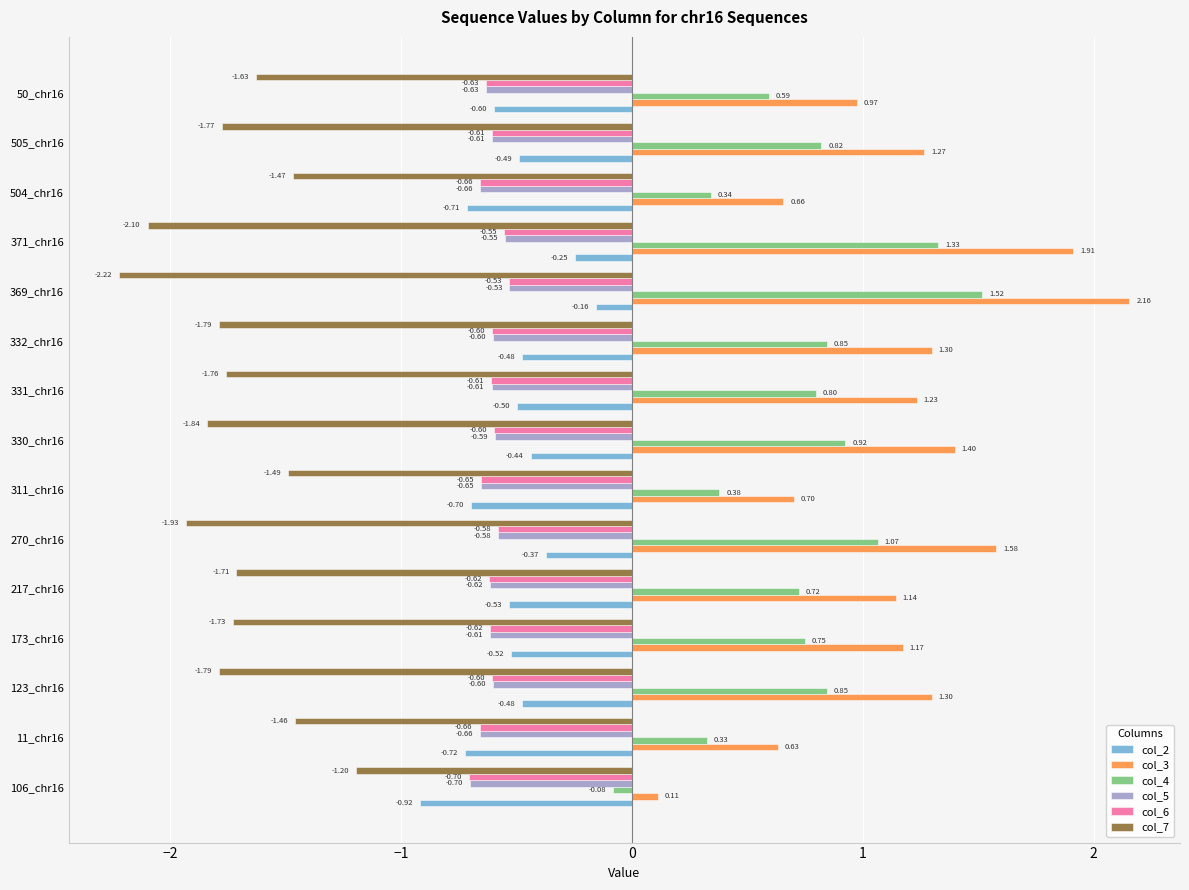

What is the average value of the col_2 series?

-0.5